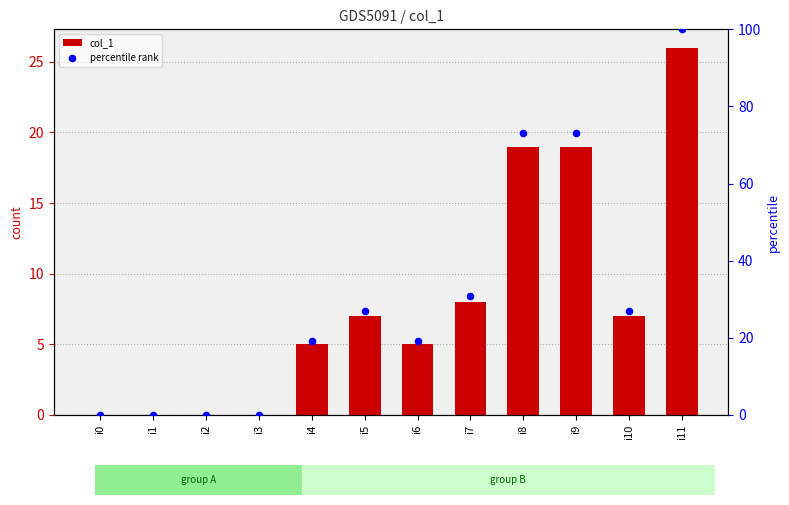

What are all the series names shown in the legend?

col_1, percentile rank